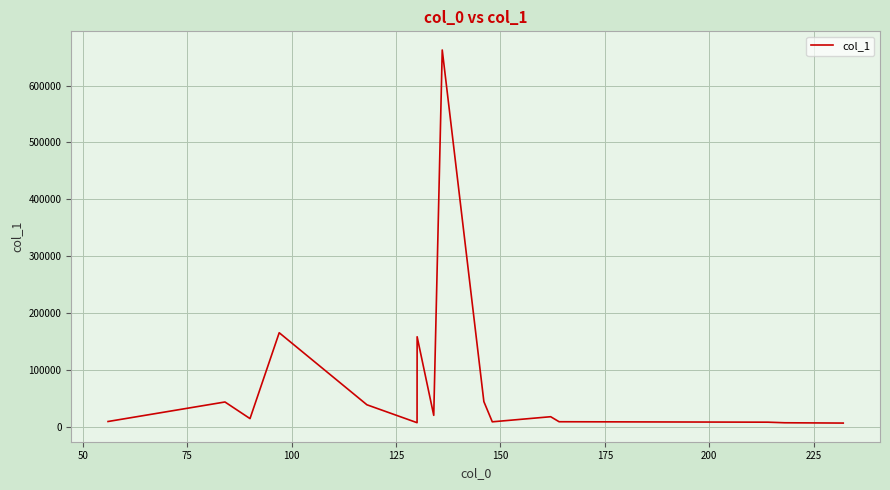

True or false: the data has more than 0 interior local peaks.

True